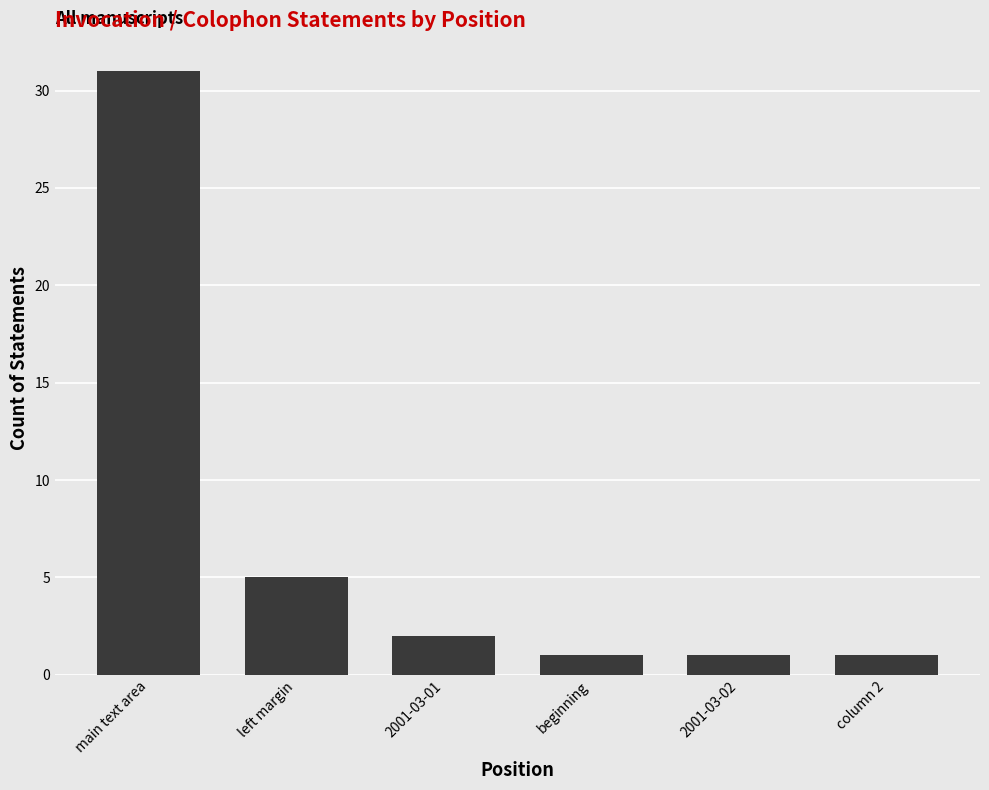

What is the value of the 4th bar from the left?

1